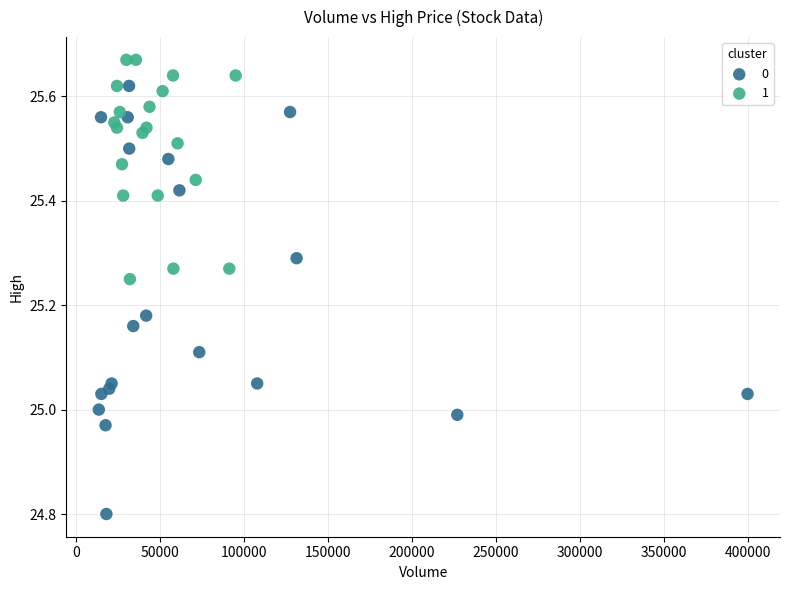

Which series has the widest spread of Y values?

0